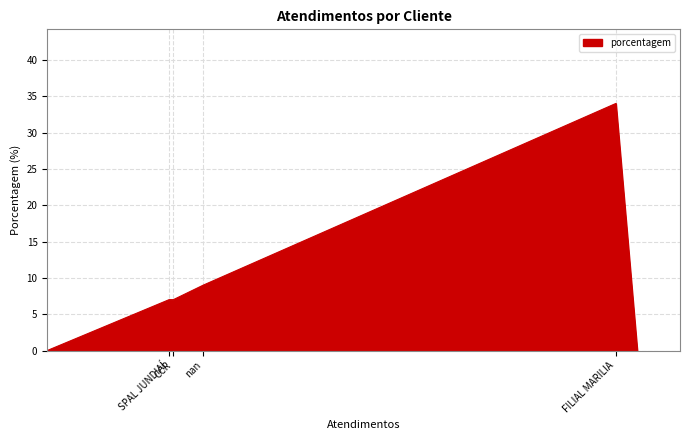

What is the sum of all values?

57